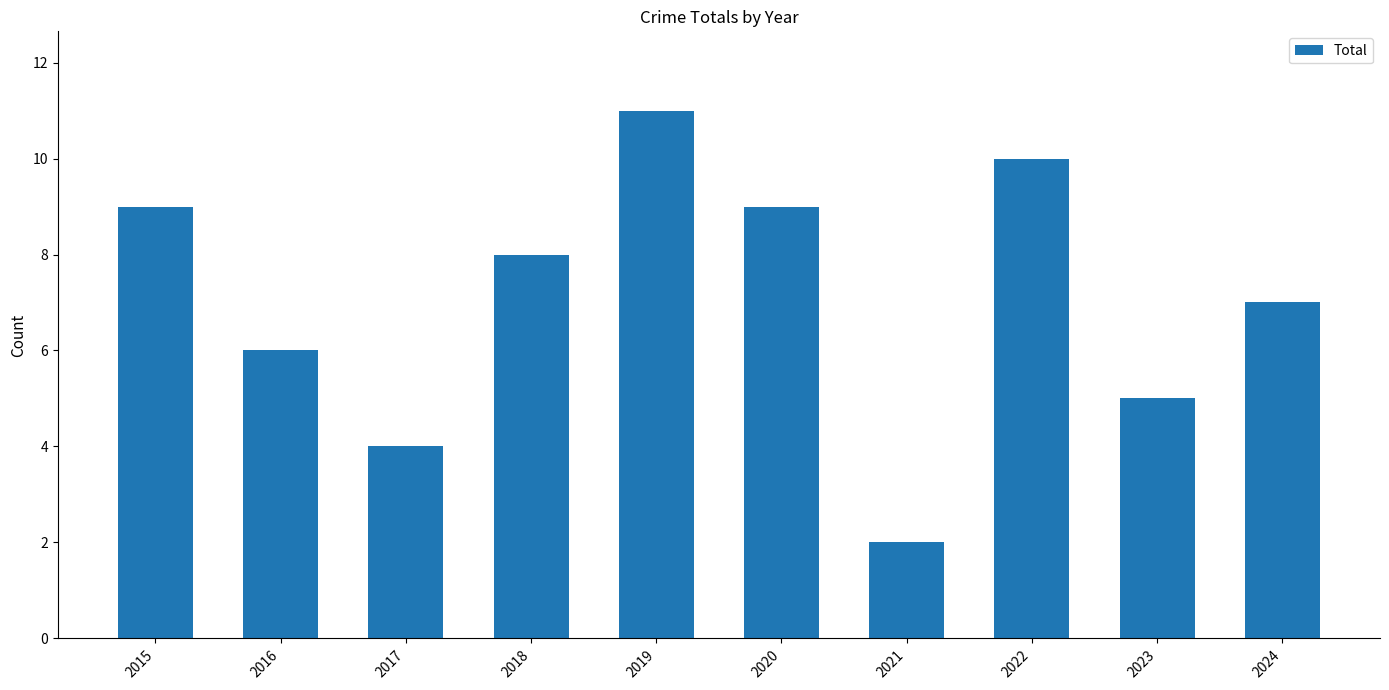

Is it true that the value at 2020 is 9?

True